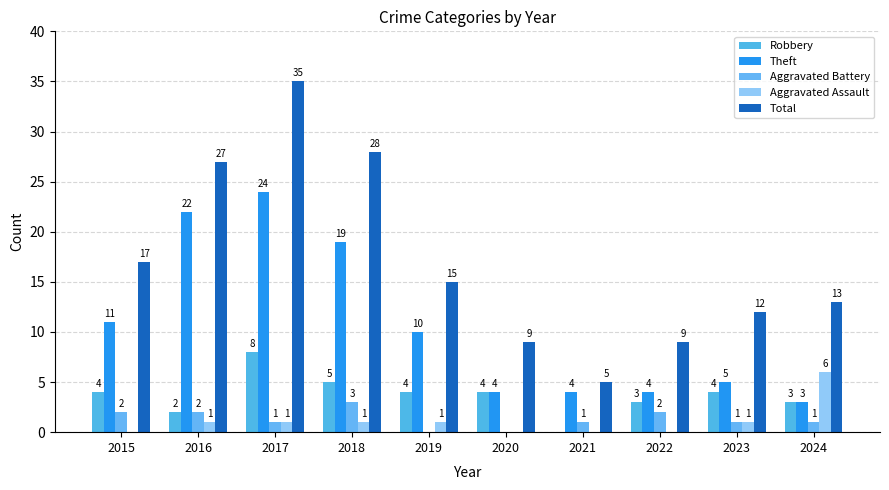

Does the chart contain stacked bars?

No